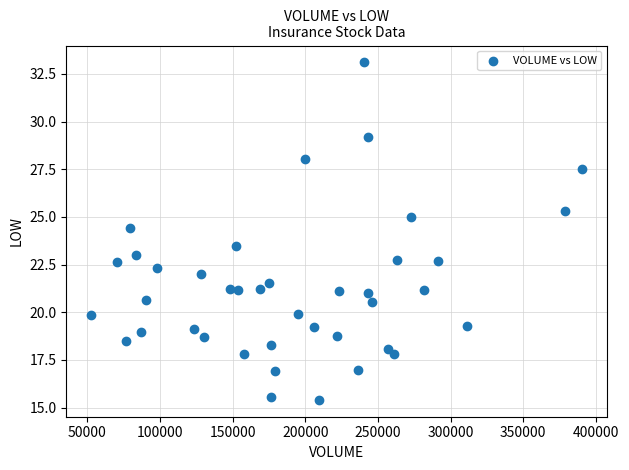

What is the range of X values (max minus min)?

337998.0